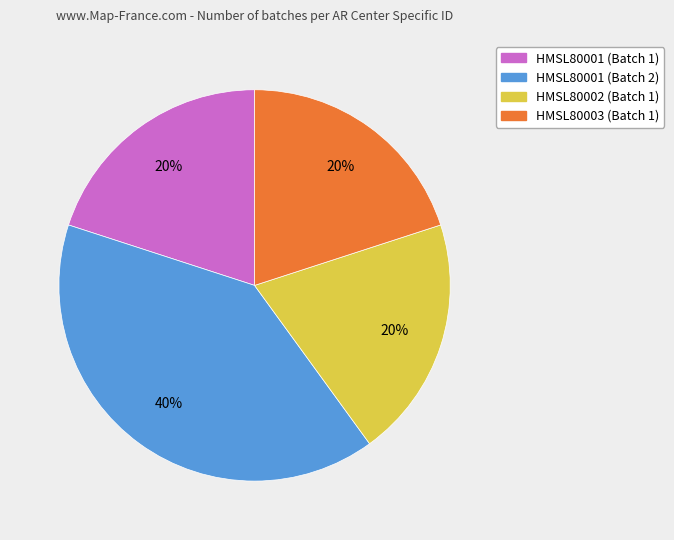

To the nearest percent, what is the combined percentage of HMSL80003 (Batch 1) and HMSL80001 (Batch 1)?

40%